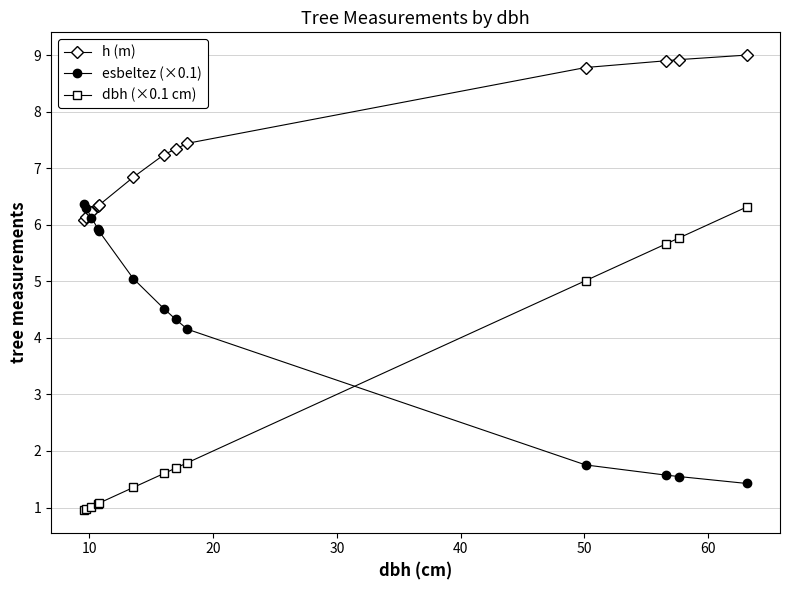

What is the value of the dbh (×0.1 cm) point at the 7th from the left?

1.6